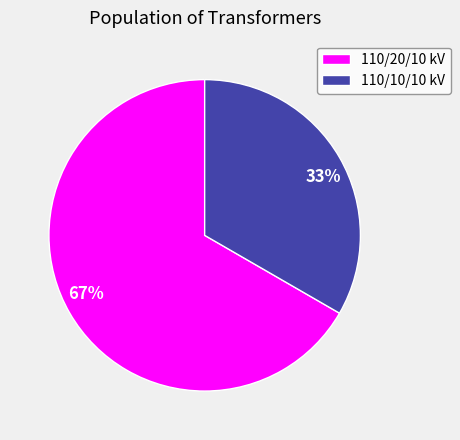

Which slice is the smallest?

110/10/10 kV